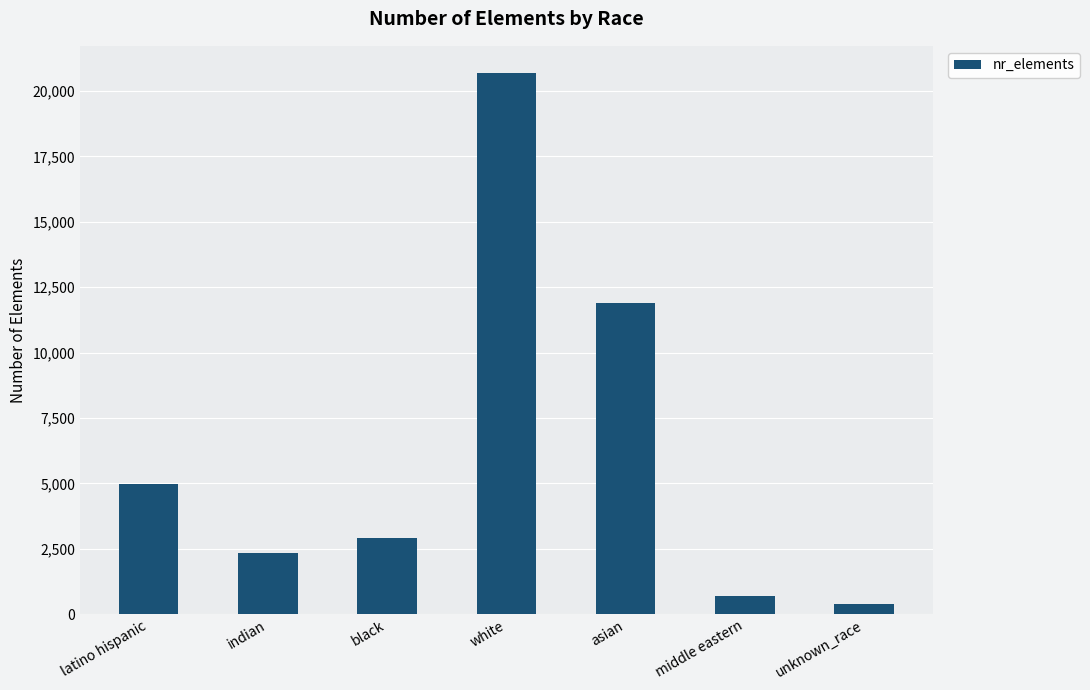

Is it true that the value at black is 2921?

True